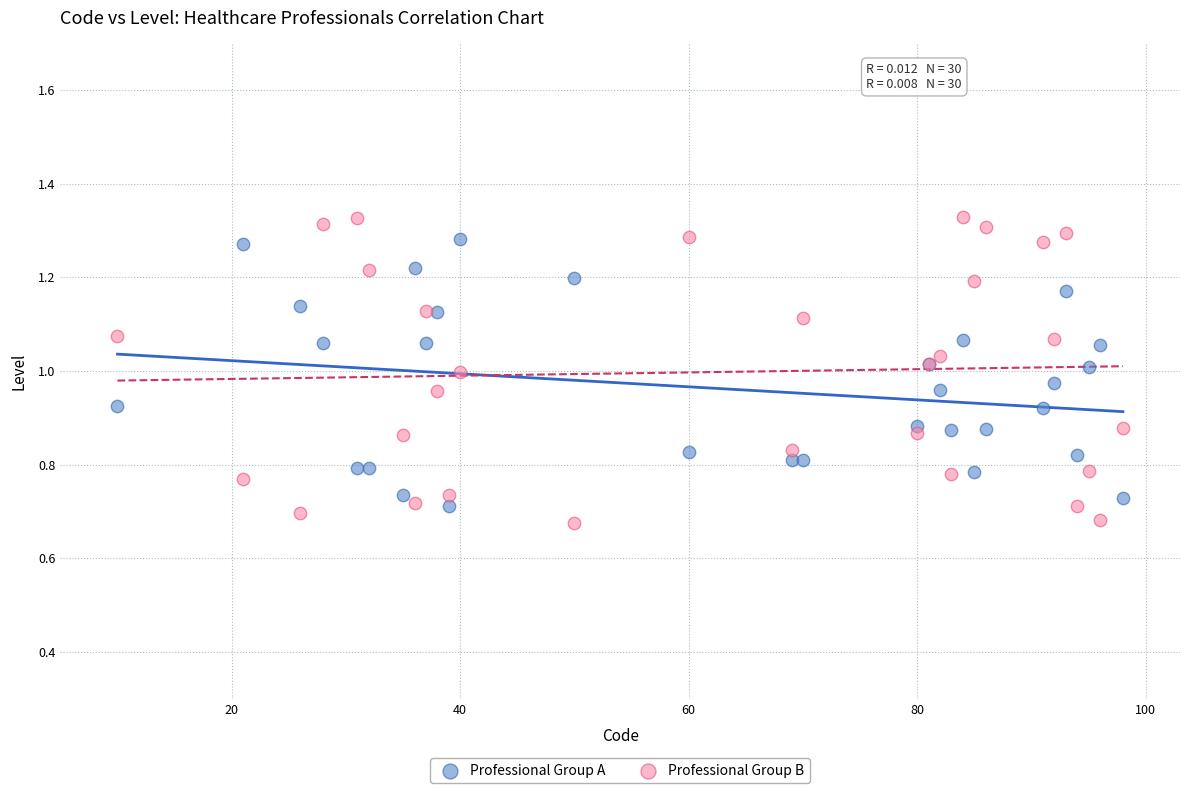

What is the X range (max minus min) for the scatter plot?

88.0